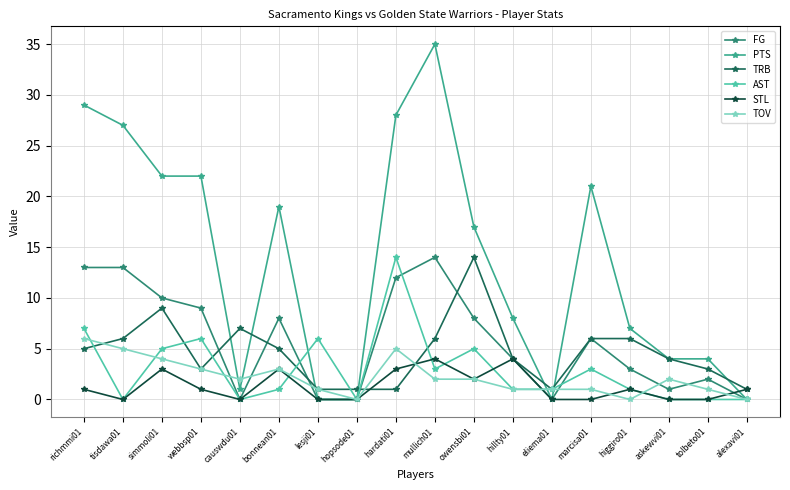

Read the TRB value at simmoli01, to the nearest 5.

10